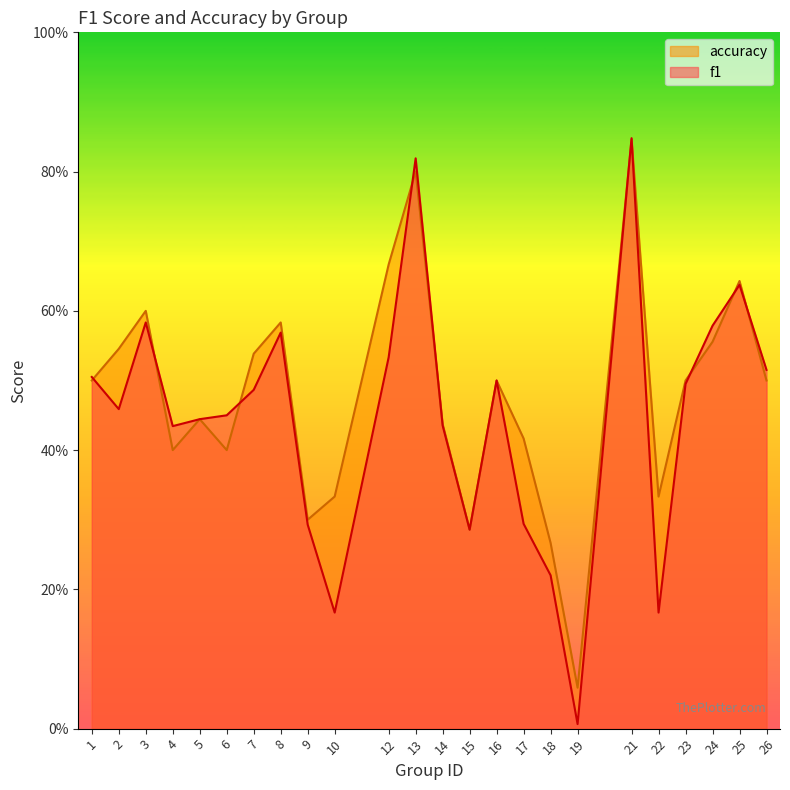

Is the value of accuracy at 1 greater than the value of f1 at 22?

Yes